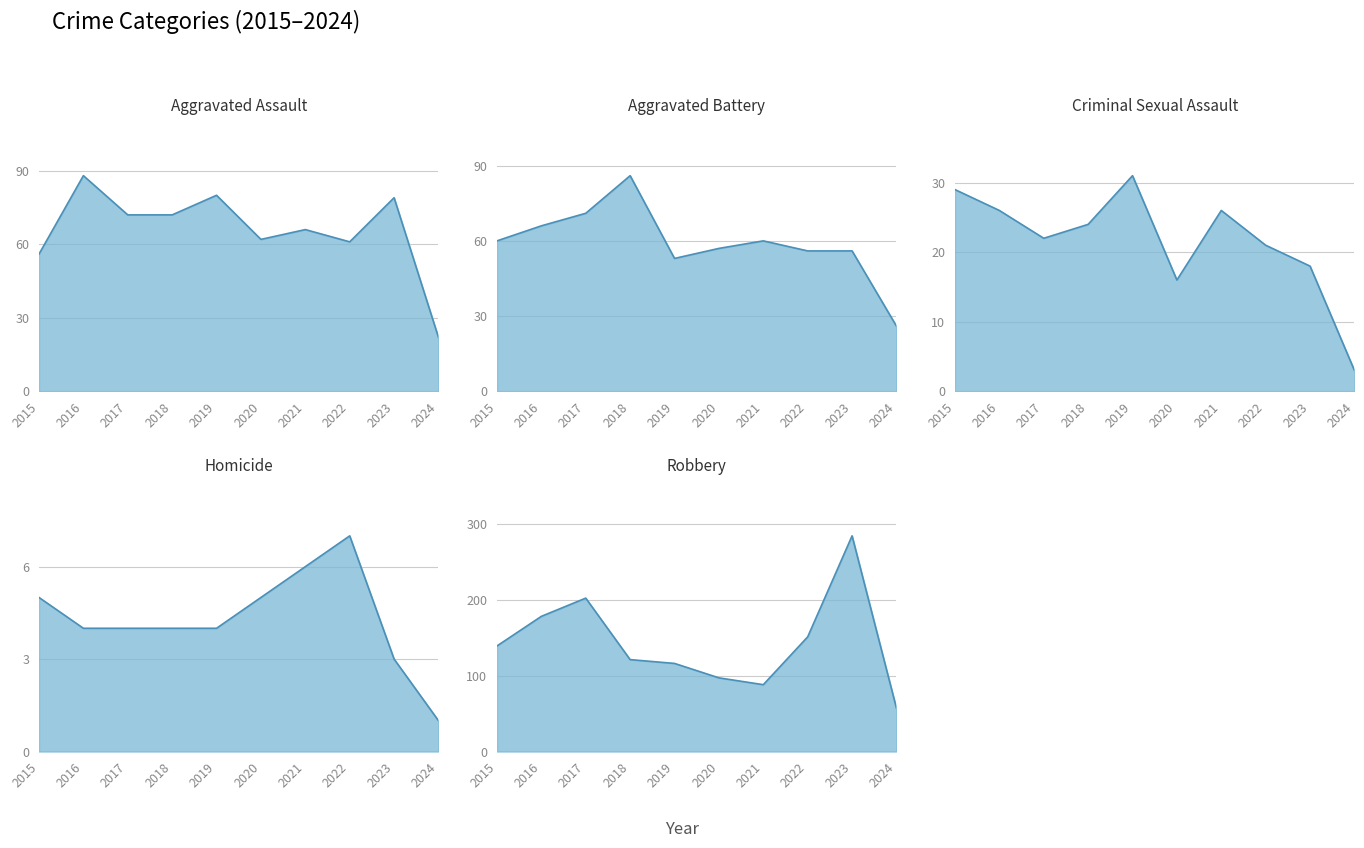

What are all the series names shown in the legend?

Aggravated Assault, Aggravated Battery, Criminal Sexual Assault, Homicide, Robbery